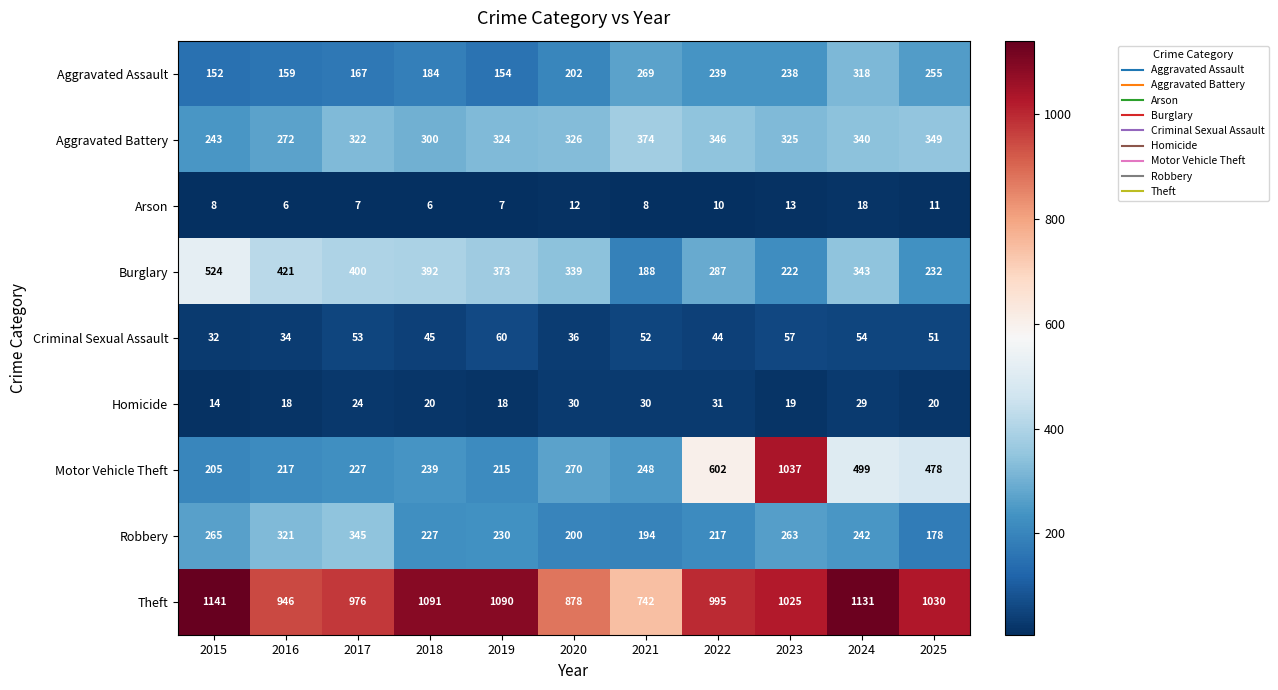

Where is Aggravated Battery nearest to the value 308?

2018